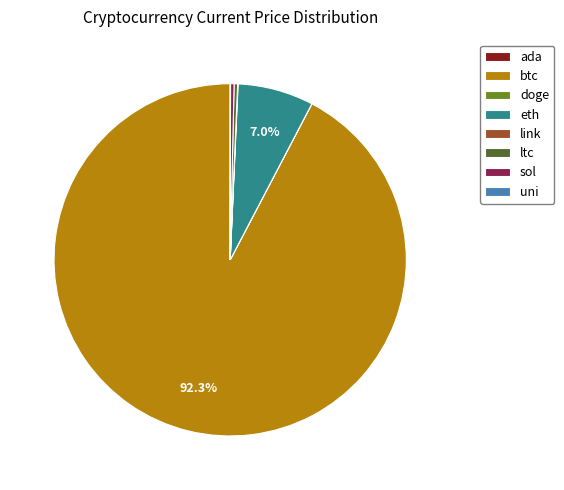

Which category has the biggest portion of the pie?

btc